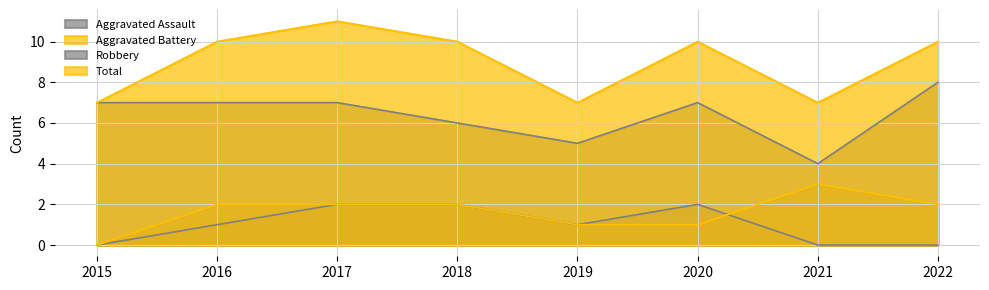

What is the difference between the Total values at 2017 and 2020?

1